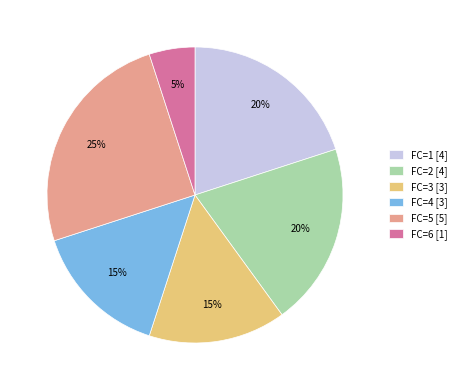

Between FC=4 [3] and FC=6 [1], which is larger?

FC=4 [3]